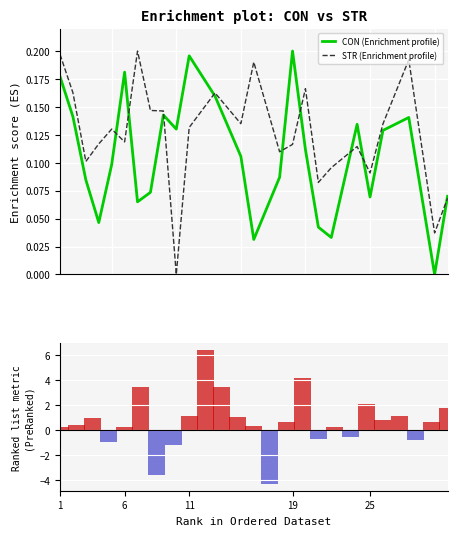

How many positive values does the STR (Enrichment profile) series have?

24